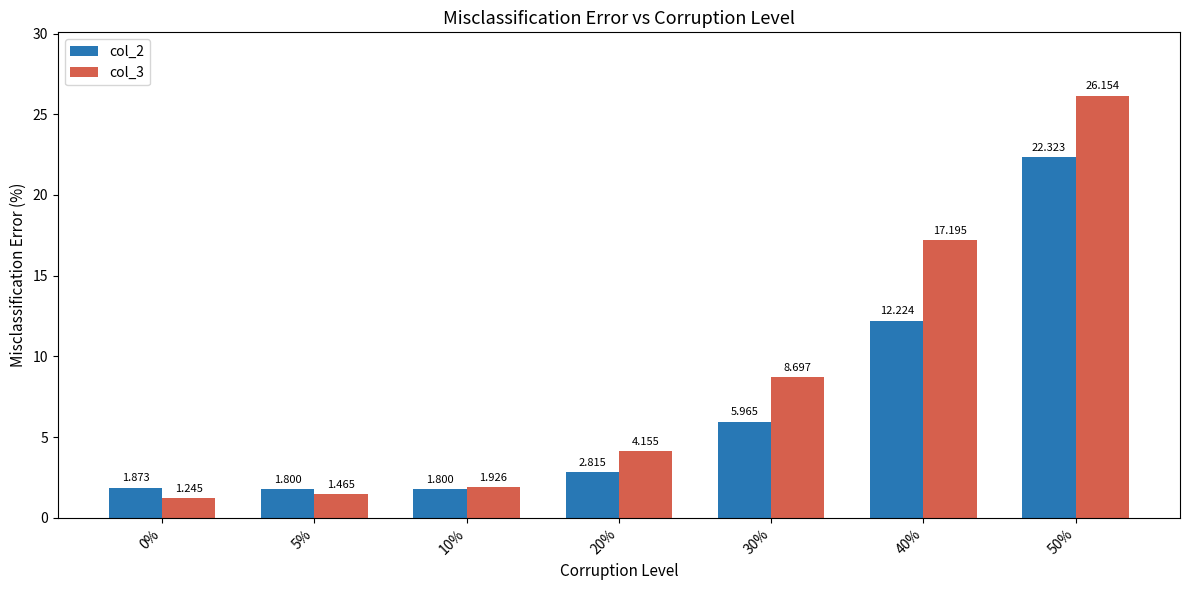

How many series are shown in this chart?

2